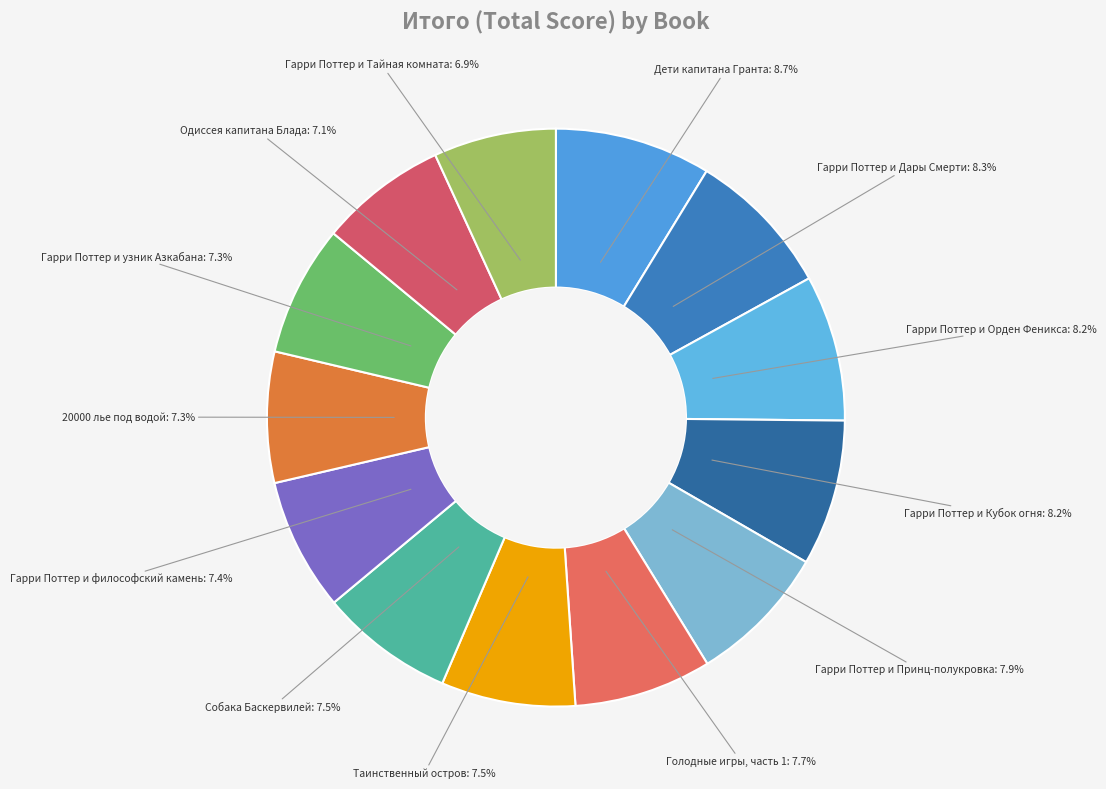

What portion of the pie excludes Гарри Поттер и Принц-полукровка?

92.1%